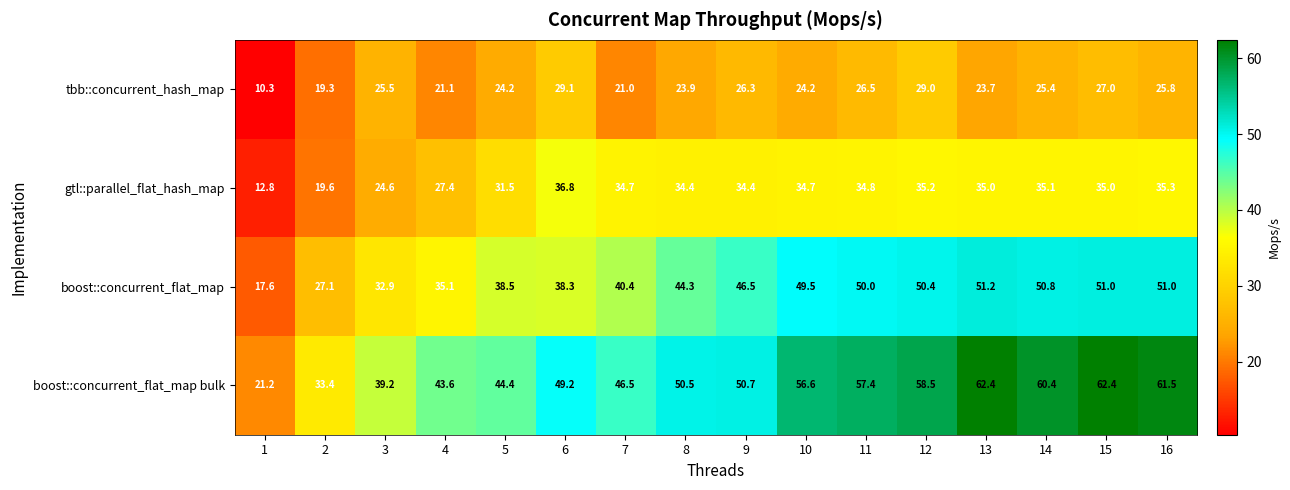

What is the minimum value for boost::concurrent_flat_map?

17.6